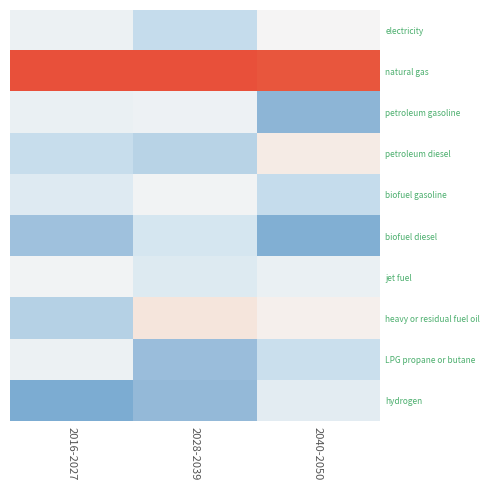

Rank the series at 2040-2050 from lowest to highest value.

biofuel diesel, petroleum gasoline, biofuel gasoline, LPG propane or butane, hydrogen, jet fuel, electricity, heavy or residual fuel oil, petroleum diesel, natural gas